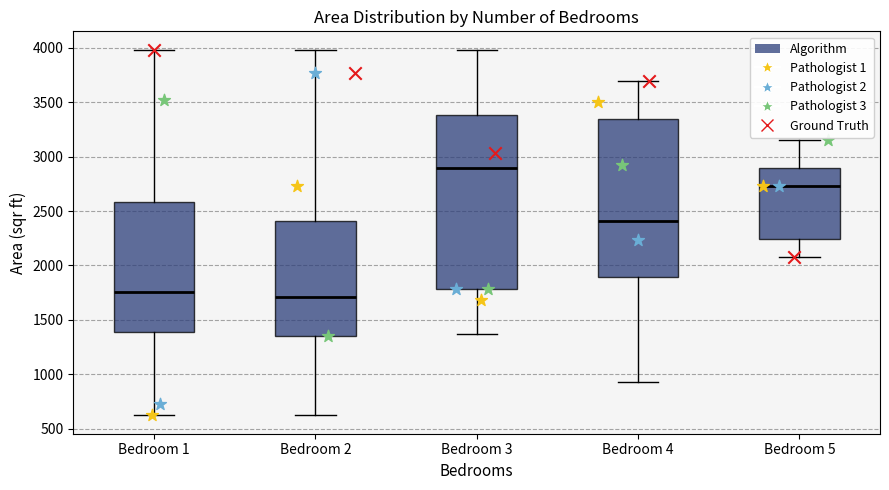

Where does the upper whisker of the box for Bedroom 1 end on the y-axis? The values are not printed on the chart, so give them approximately, as read against the axis.

4000